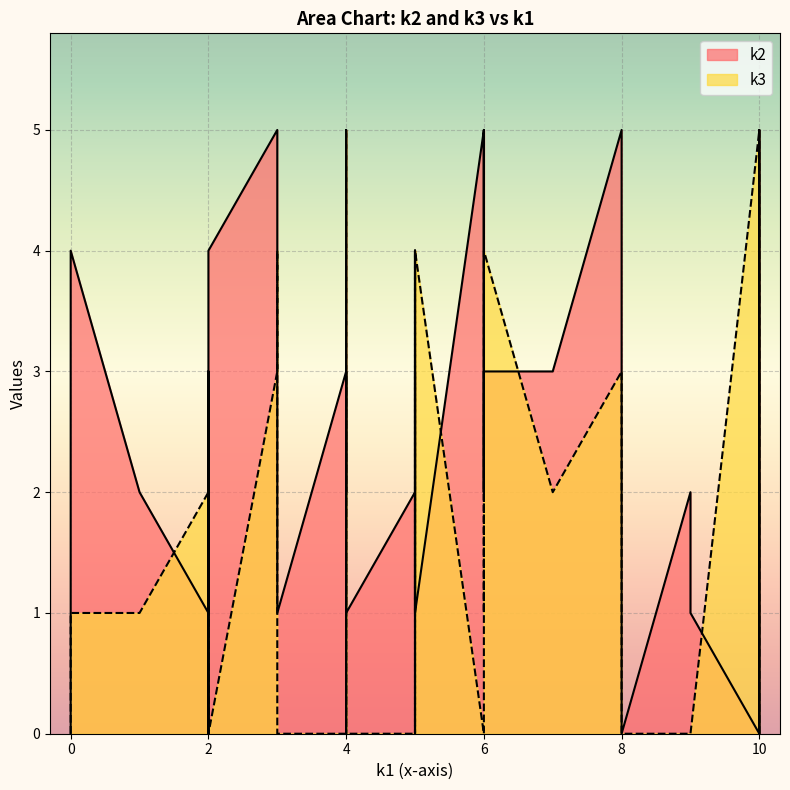

What is the difference between the maximum and second lowest values in the k3 series?

5